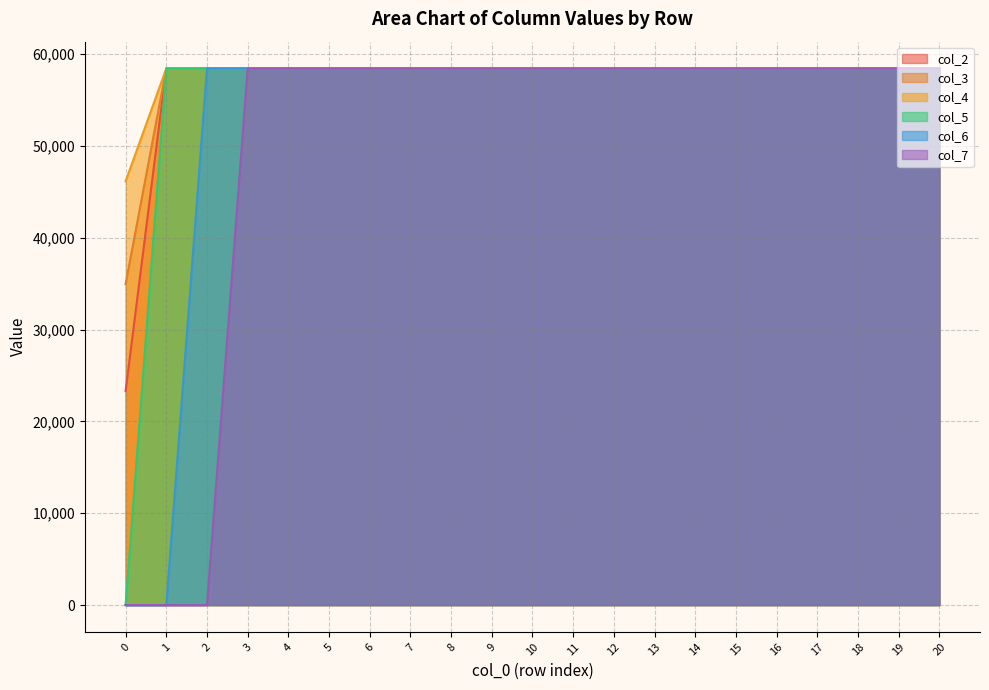

Reading right to left, what are all the values shown in this chart?

col_2: 20=58438.9	19=58438.9	18=58438.9	17=58438.9	16=58438.9	15=58438.9	14=58438.9	13=58438.9	12=58438.9	11=58438.9	10=58438.9	9=58438.9	8=58438.9	7=58438.9	6=58438.9	5=58438.9	4=58438.9	3=58438.9	2=58438.9	1=58438.9	0=23300.0
col_3: 20=58438.9	19=58438.9	18=58438.9	17=58438.9	16=58438.9	15=58438.9	14=58438.9	13=58438.9	12=58438.9	11=58438.9	10=58438.9	9=58438.9	8=58438.9	7=58438.9	6=58438.9	5=58438.9	4=58438.9	3=58438.9	2=58438.9	1=58438.9	0=34950.0
col_4: 20=58438.9	19=58438.9	18=58438.9	17=58438.9	16=58438.9	15=58438.9	14=58438.9	13=58438.9	12=58438.9	11=58438.9	10=58438.9	9=58438.9	8=58438.9	7=58438.9	6=58438.9	5=58438.9	4=58438.9	3=58438.9	2=58438.9	1=58438.9	0=46159.2
col_5: 20=58438.9	19=58438.9	18=58438.9	17=58438.9	16=58438.9	15=58438.9	14=58438.9	13=58438.9	12=58438.9	11=58438.9	10=58438.9	9=58438.9	8=58438.9	7=58438.9	6=58438.9	5=58438.9	4=58438.9	3=58438.9	2=58438.9	1=58438.9	0=0.0
col_6: 20=58438.9	19=58438.9	18=58438.9	17=58438.9	16=58438.9	15=58438.9	14=58438.9	13=58438.9	12=58438.9	11=58438.9	10=58438.9	9=58438.9	8=58438.9	7=58438.9	6=58438.9	5=58438.9	4=58438.9	3=58438.9	2=58438.9	1=0.0	0=0.0
col_7: 20=58438.9	19=58438.9	18=58438.9	17=58438.9	16=58438.9	15=58438.9	14=58438.9	13=58438.9	12=58438.9	11=58438.9	10=58438.9	9=58438.9	8=58438.9	7=58438.9	6=58438.9	5=58438.9	4=58438.9	3=58438.9	2=0.0	1=0.0	0=0.0